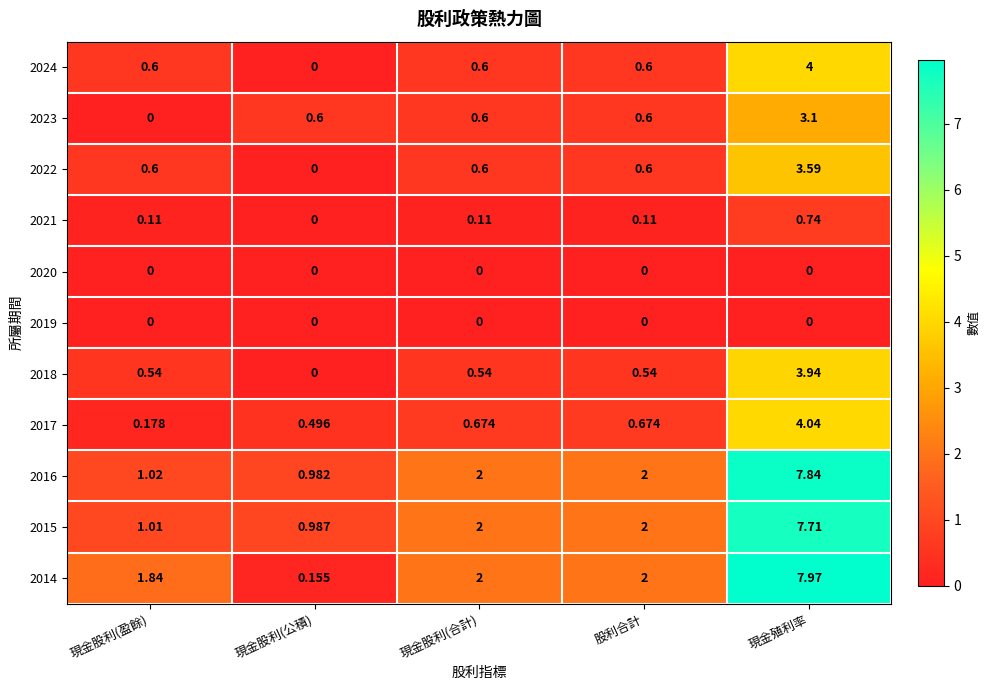

Which category has the highest value in the 2021 series?

現金殖利率